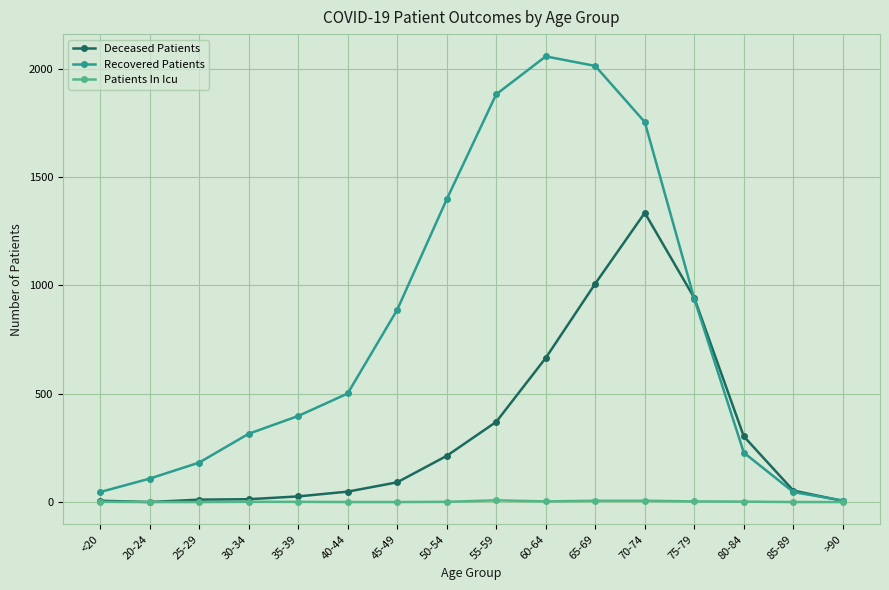

How many distinct data groups are displayed?

3